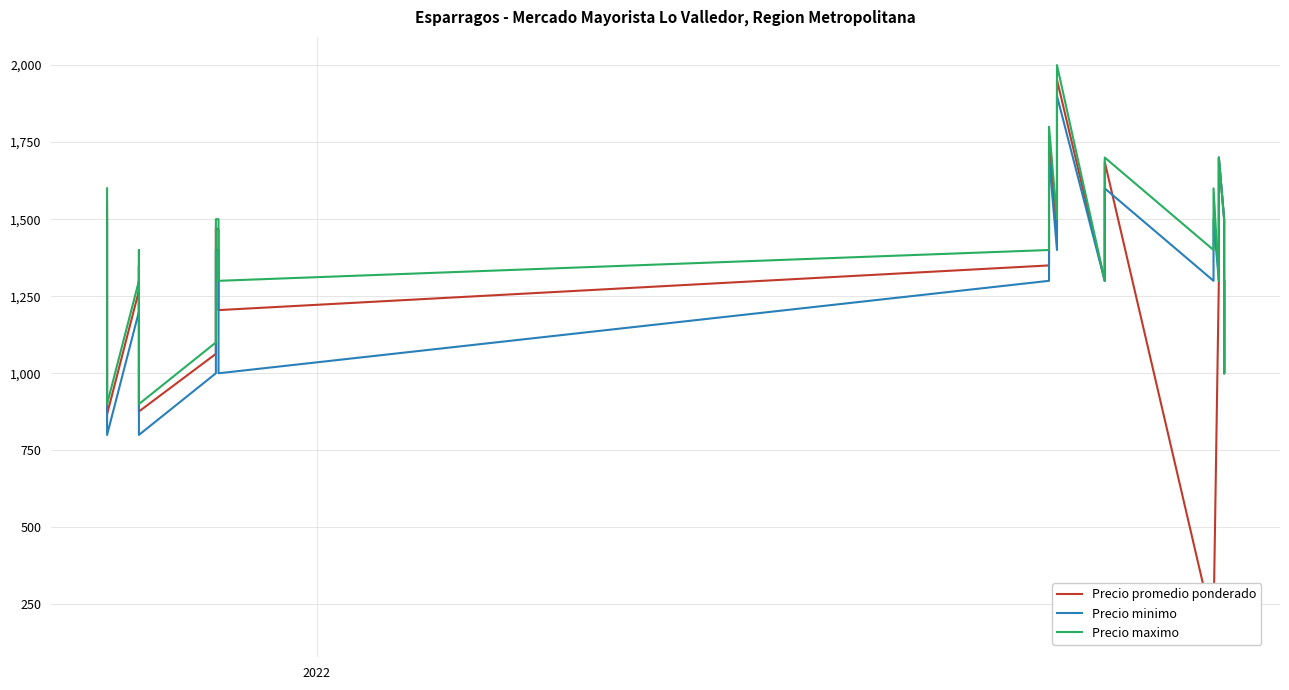

How many series are shown in this chart?

3